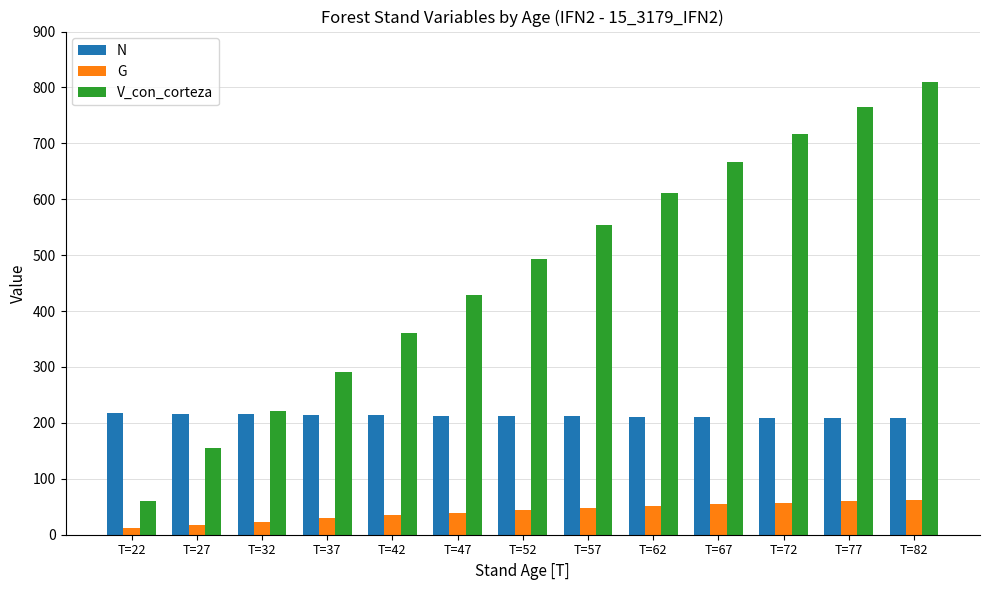

The value of V_con_corteza at T=47 is 183.4. True or false?

False